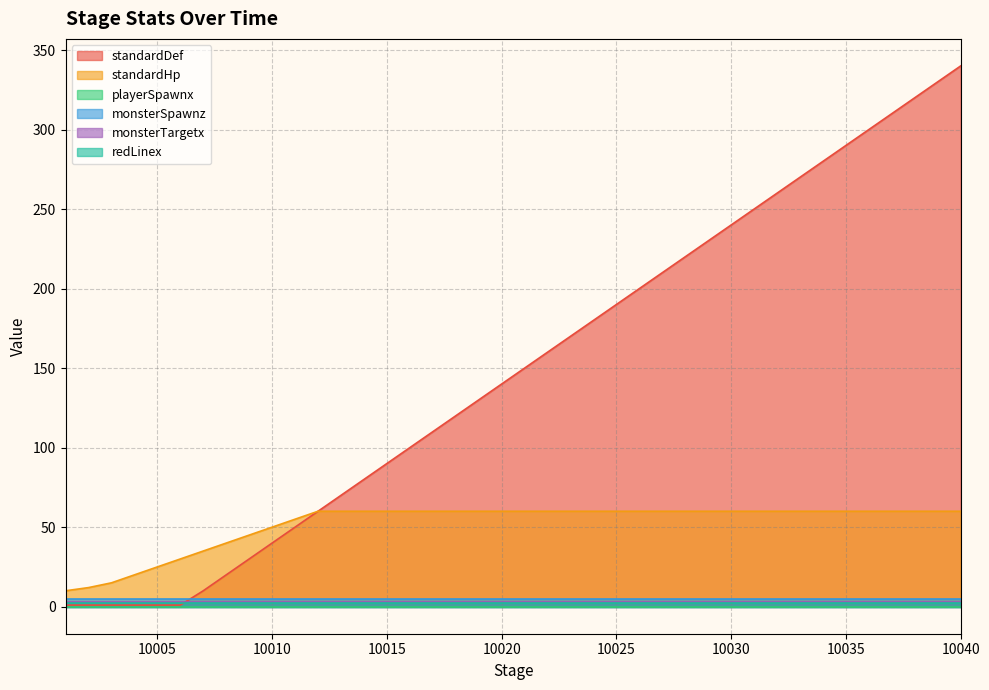

True or false: standardHp and monsterTargetx intersect in this chart.

False